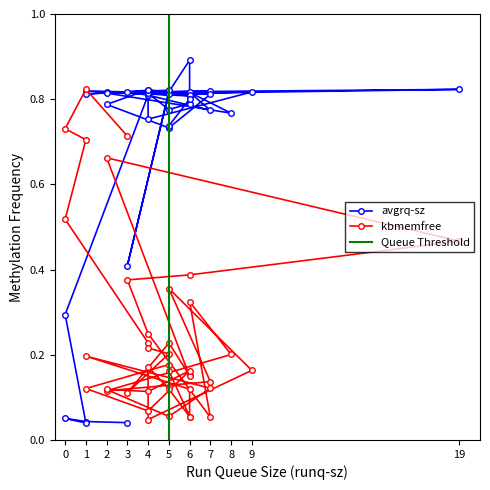

Where is the first local minimum for avgrq-sz?

1